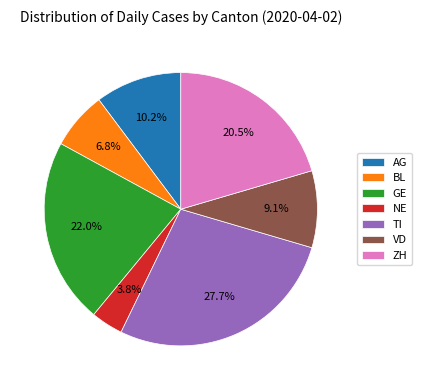

Is it true that VD is 24% of the pie?

False